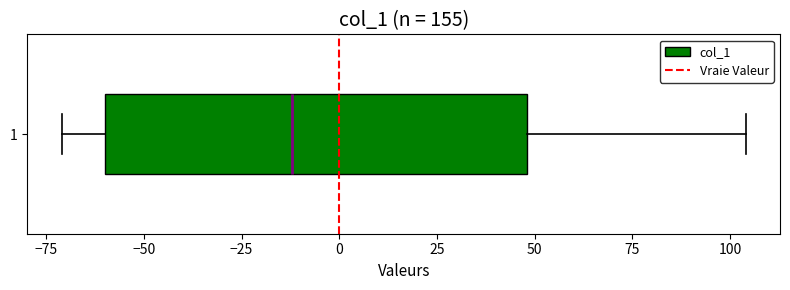

Transcribe this box plot: give where the median line is, the range the box spans, and where the two whiskers end, as read against the x-axis. The values are not printed on the chart, so give them approximately, as read against the axis.

median -10, box -60 to 50, whiskers -70 to 105